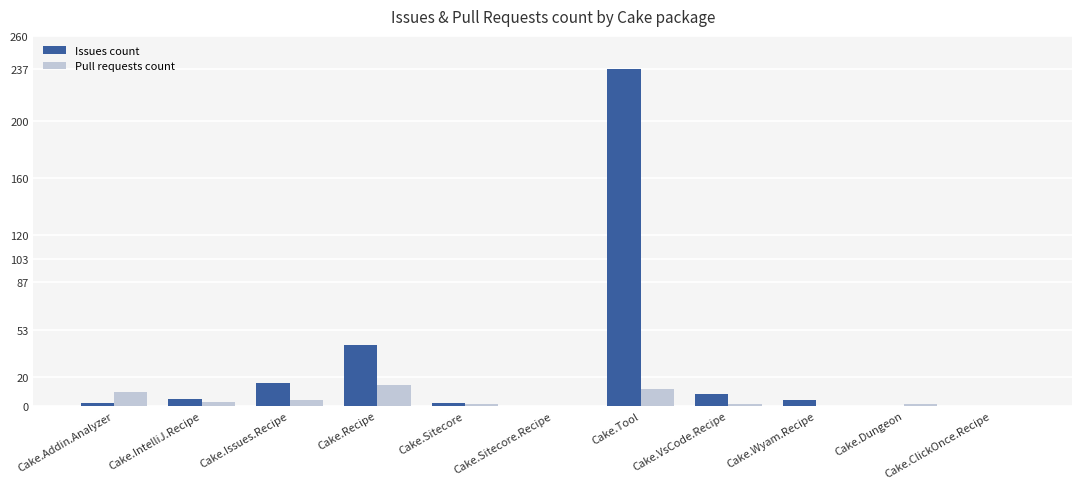

What is the total value across all series at Cake.Sitecore?

3